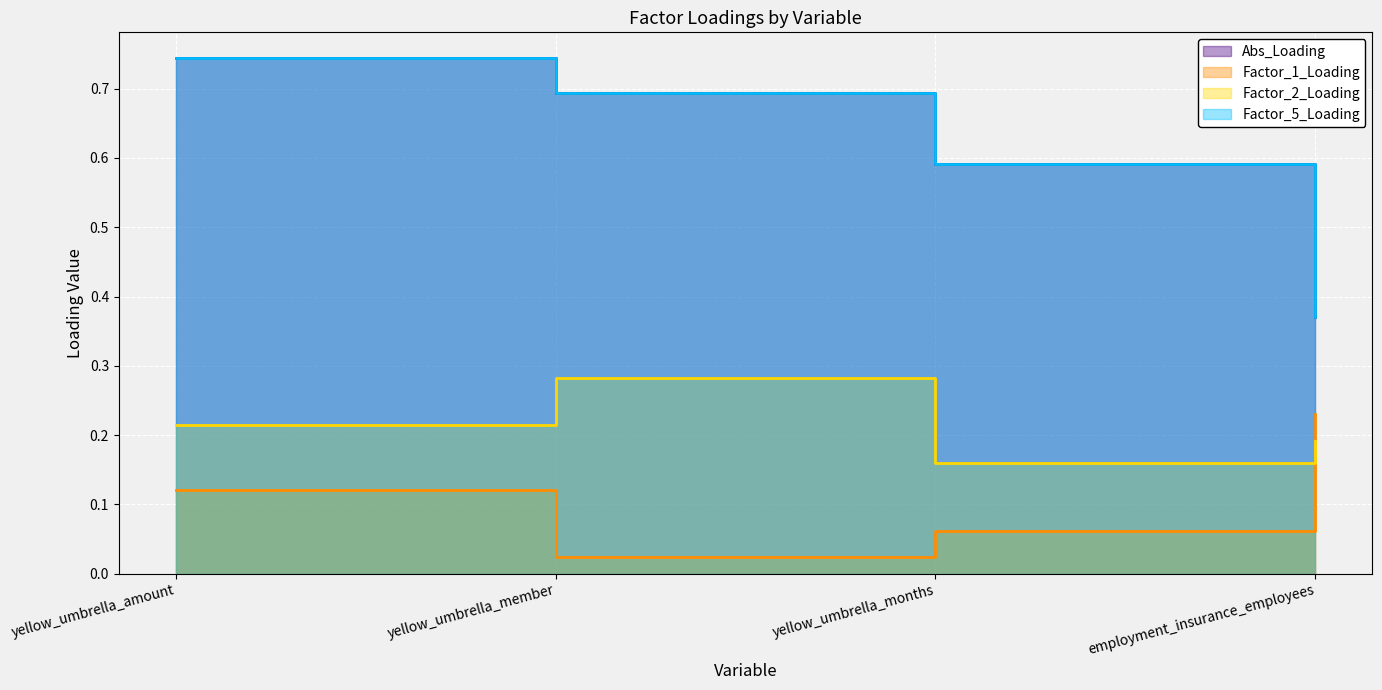

True or false: Factor_2_Loading and Factor_1_Loading intersect in this chart.

True